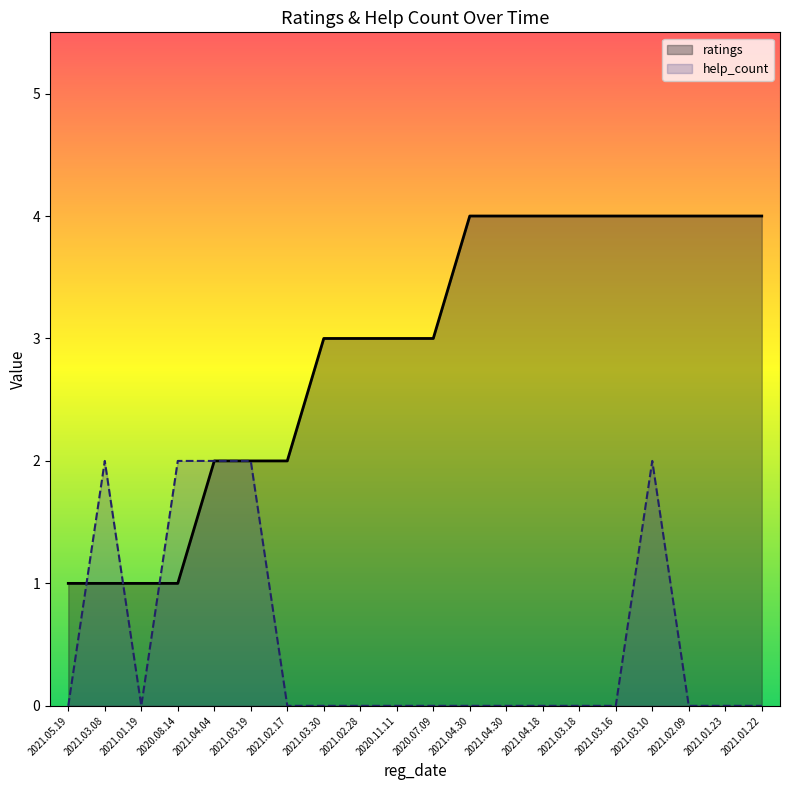

How many intersections are there between ratings and help_count?

3